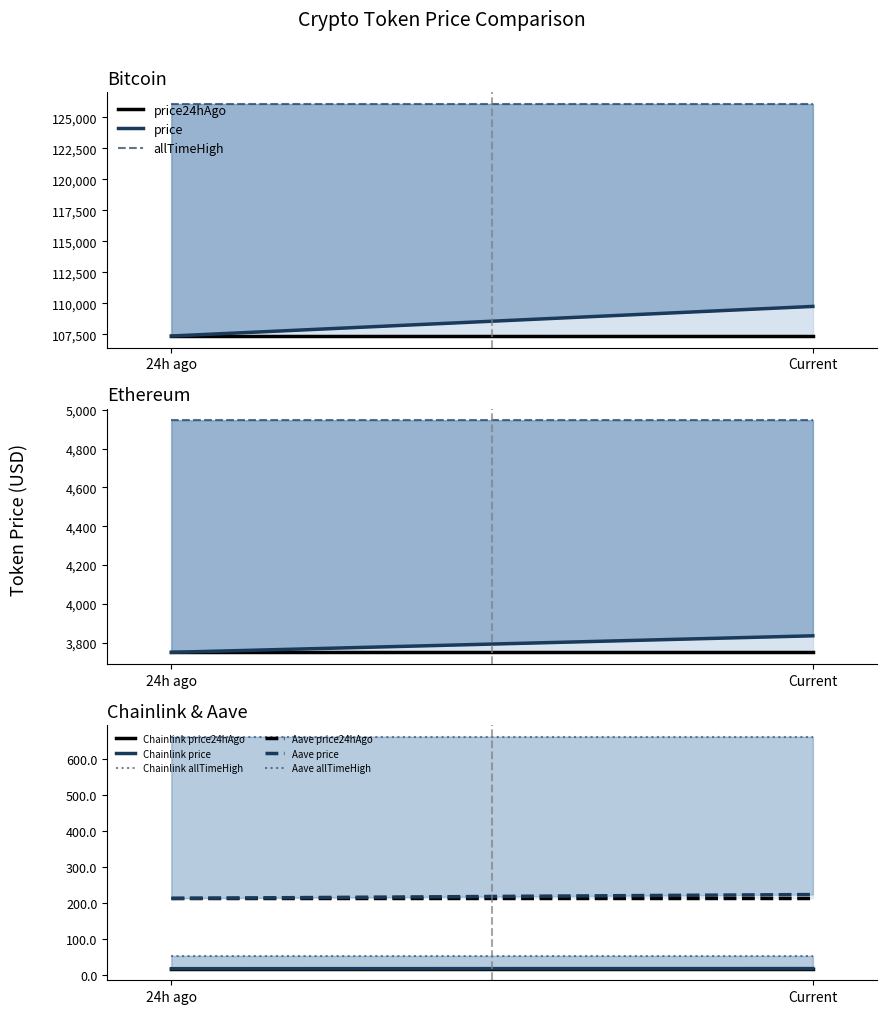

What is the average value of the price series?

28456.1